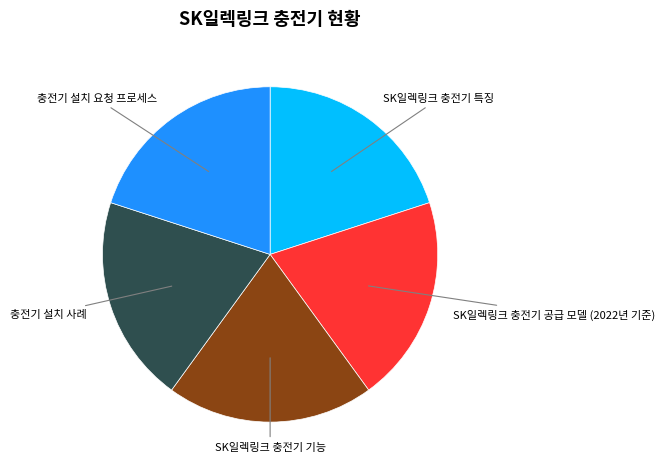

Does any single category account for the majority?

No